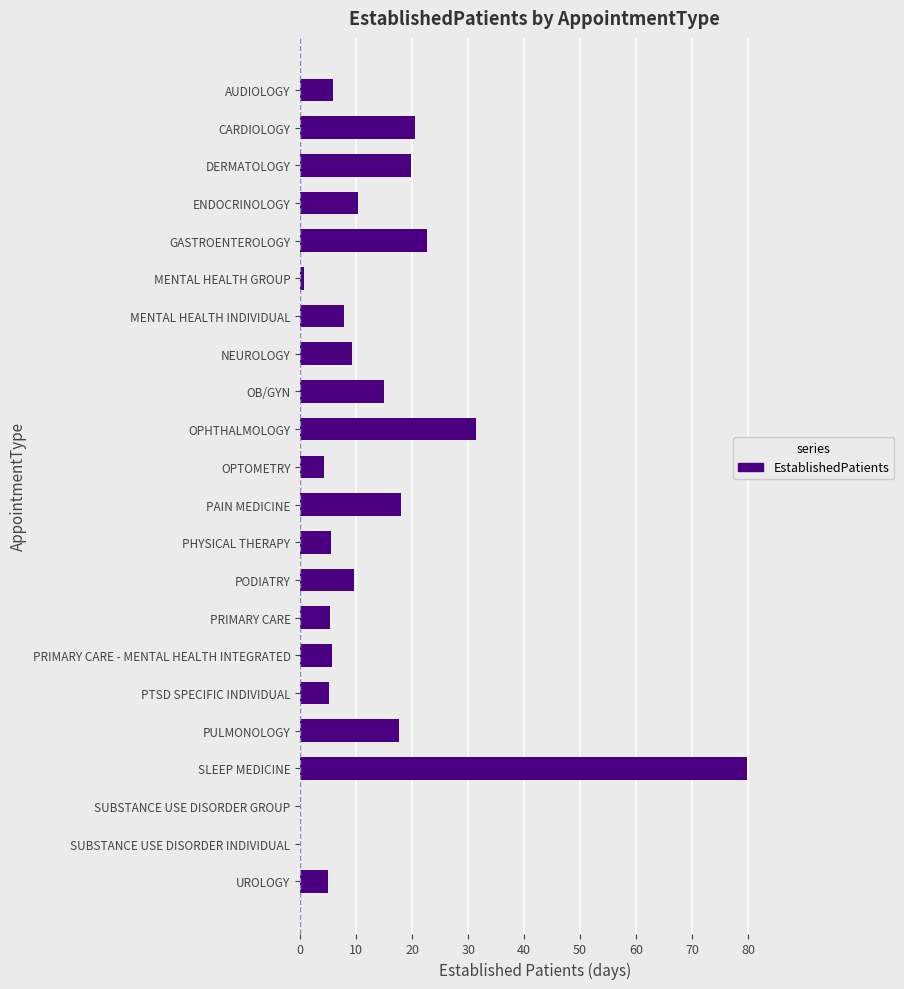

The chart shows a value of 50.2 at SLEEP MEDICINE. True or false?

False